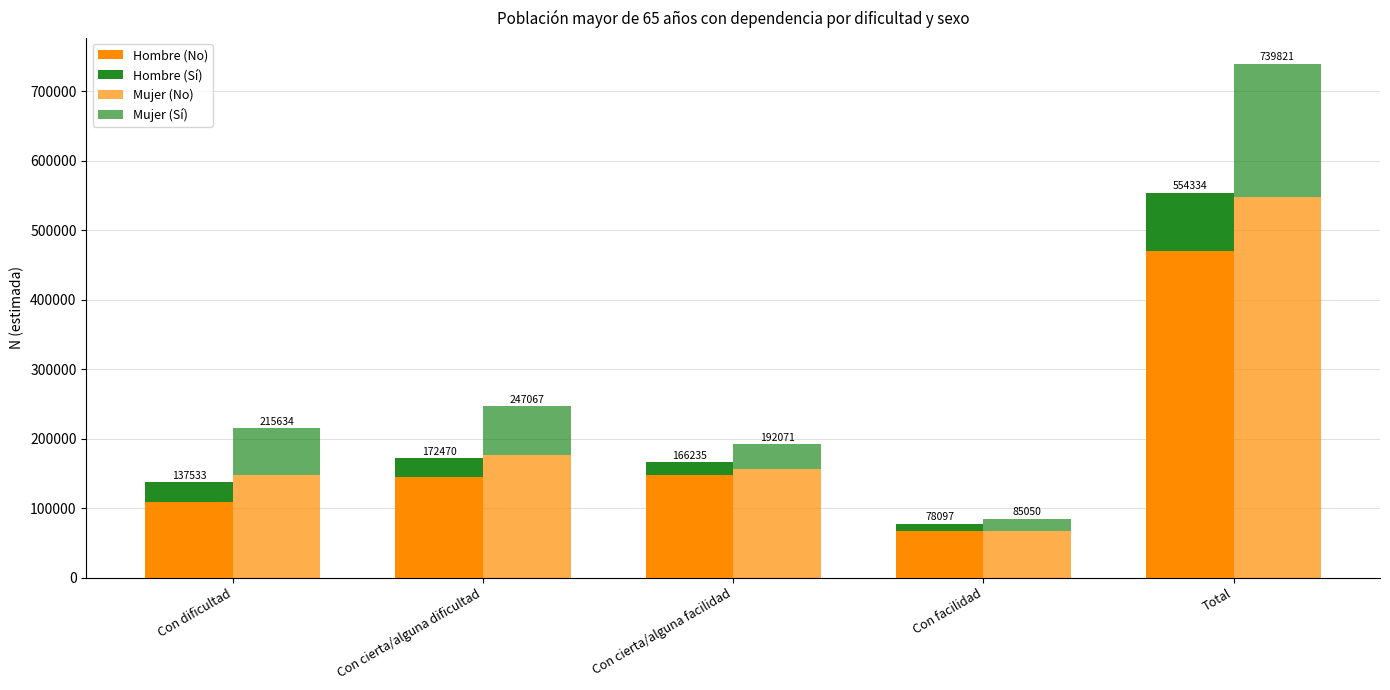

List the series in order of their peak value, highest first.

Mujer (No), Hombre (No), Mujer (Sí), Hombre (Sí)